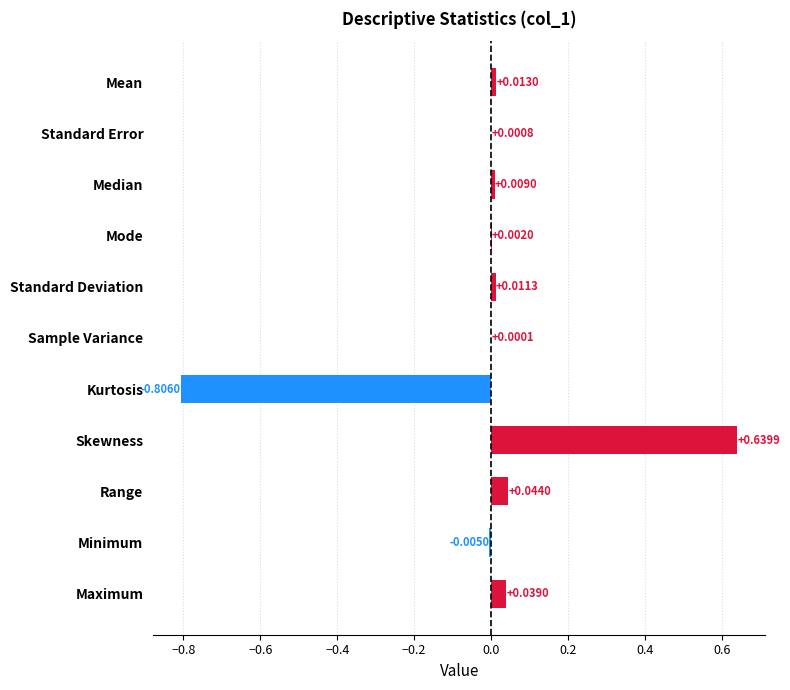

At which category does the chart reach its peak across all series?

Skewness